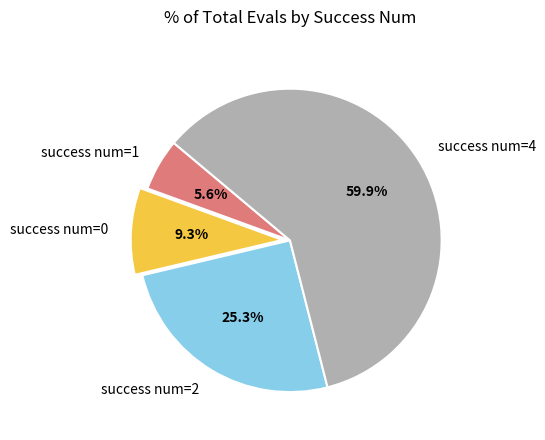

Count the number of slices in the pie.

4